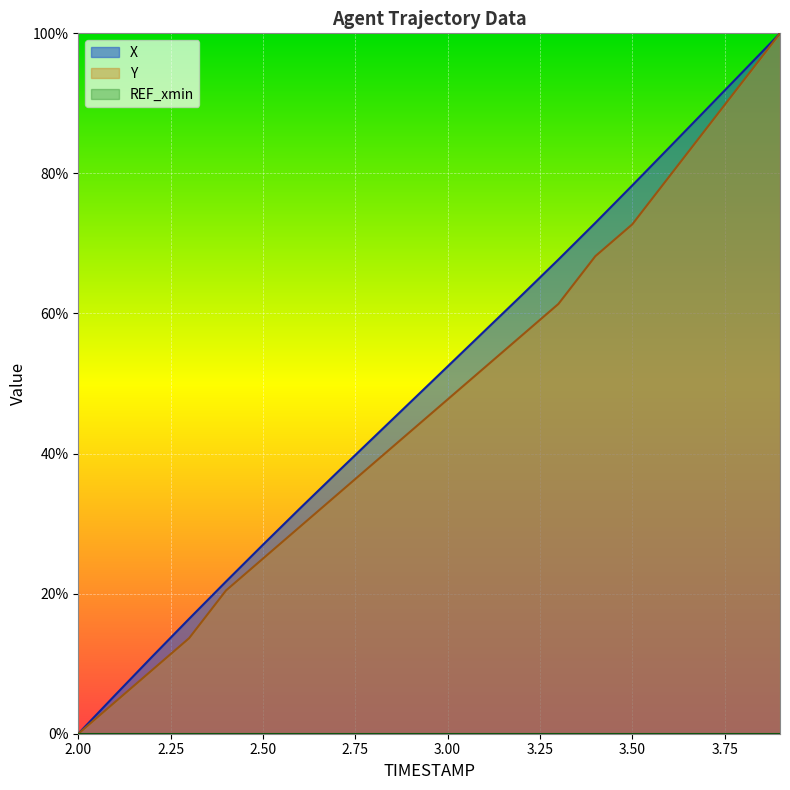

The value of X at 2.2 is 11.0. True or false?

True